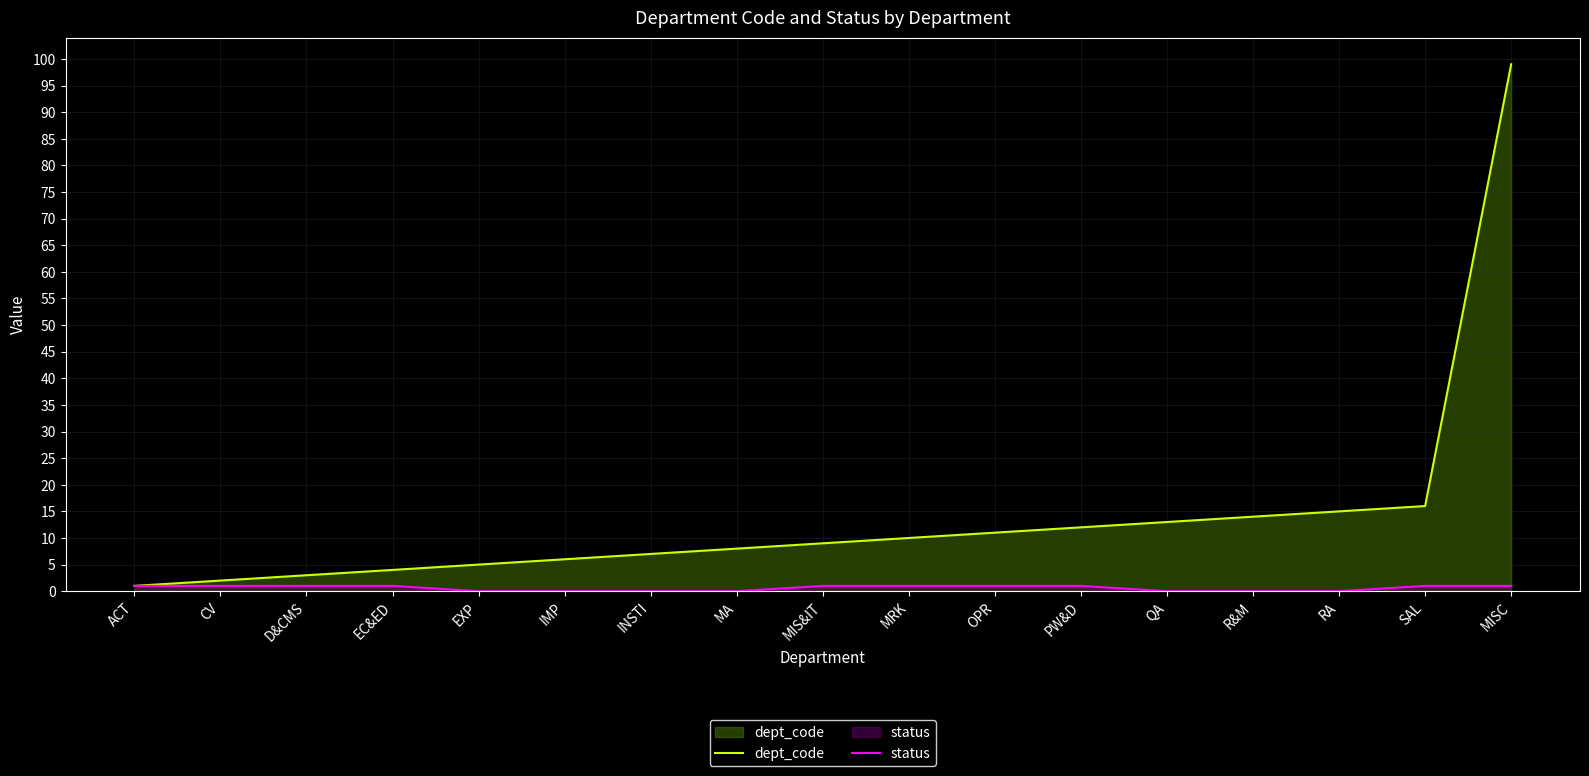

Rank the categories by dept_code value from lowest to highest.

ACT, CV, D&CMS, EC&ED, EXP, IMP, INSTI, MA, MIS&IT, MRK, OPR, PW&D, QA, R&M, RA, SAL, MISC